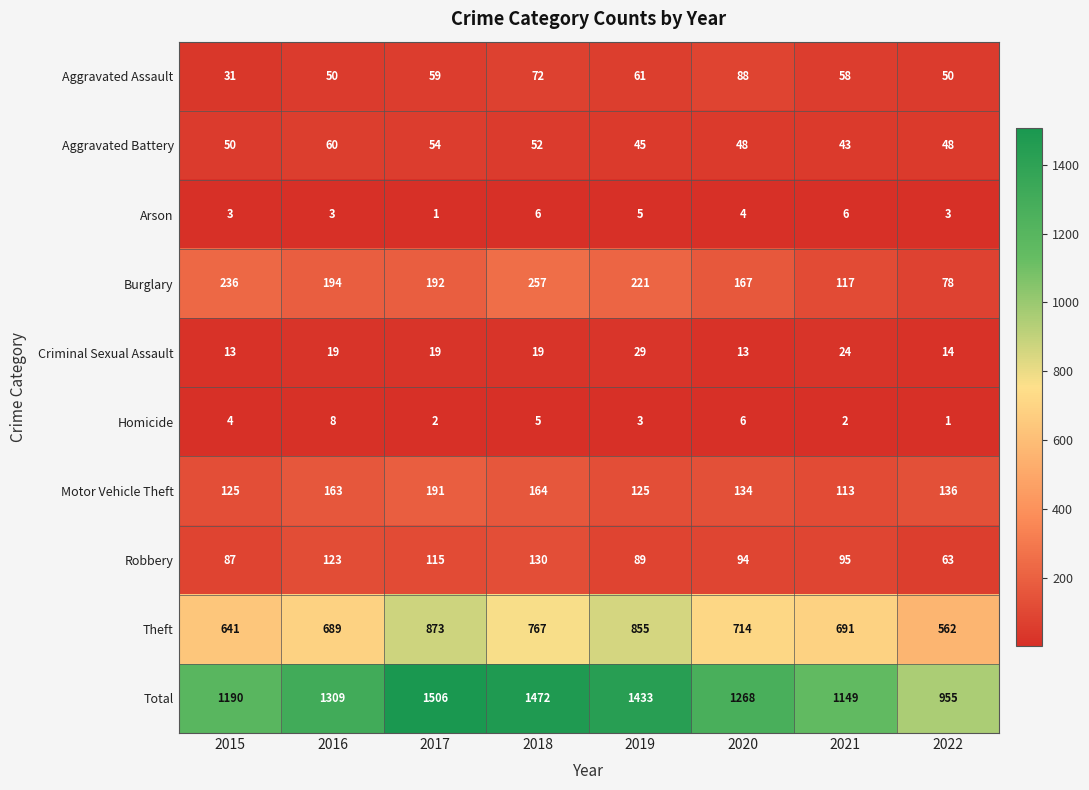

Which series has the largest range (max minus min)?

Total